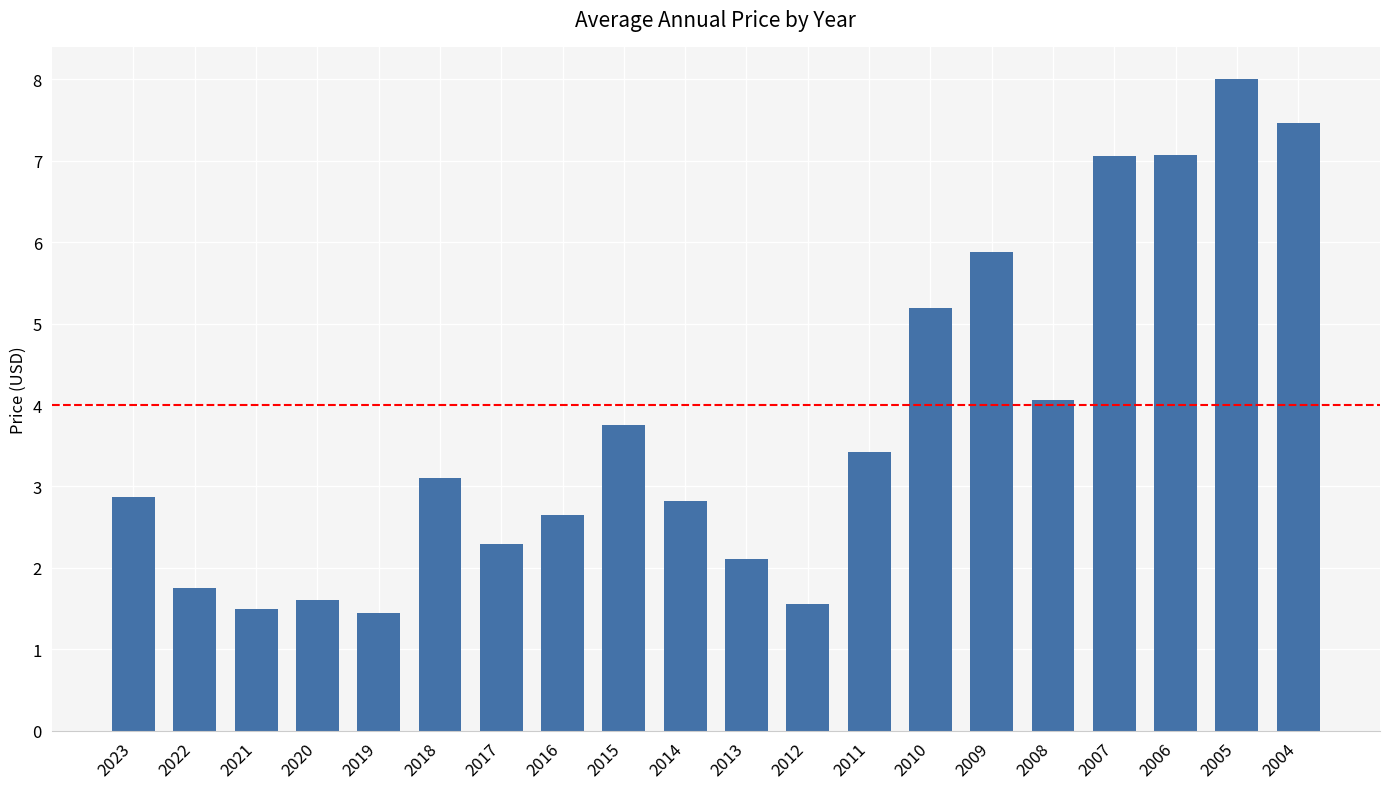

Which label corresponds to the largest value in the chart?

2005